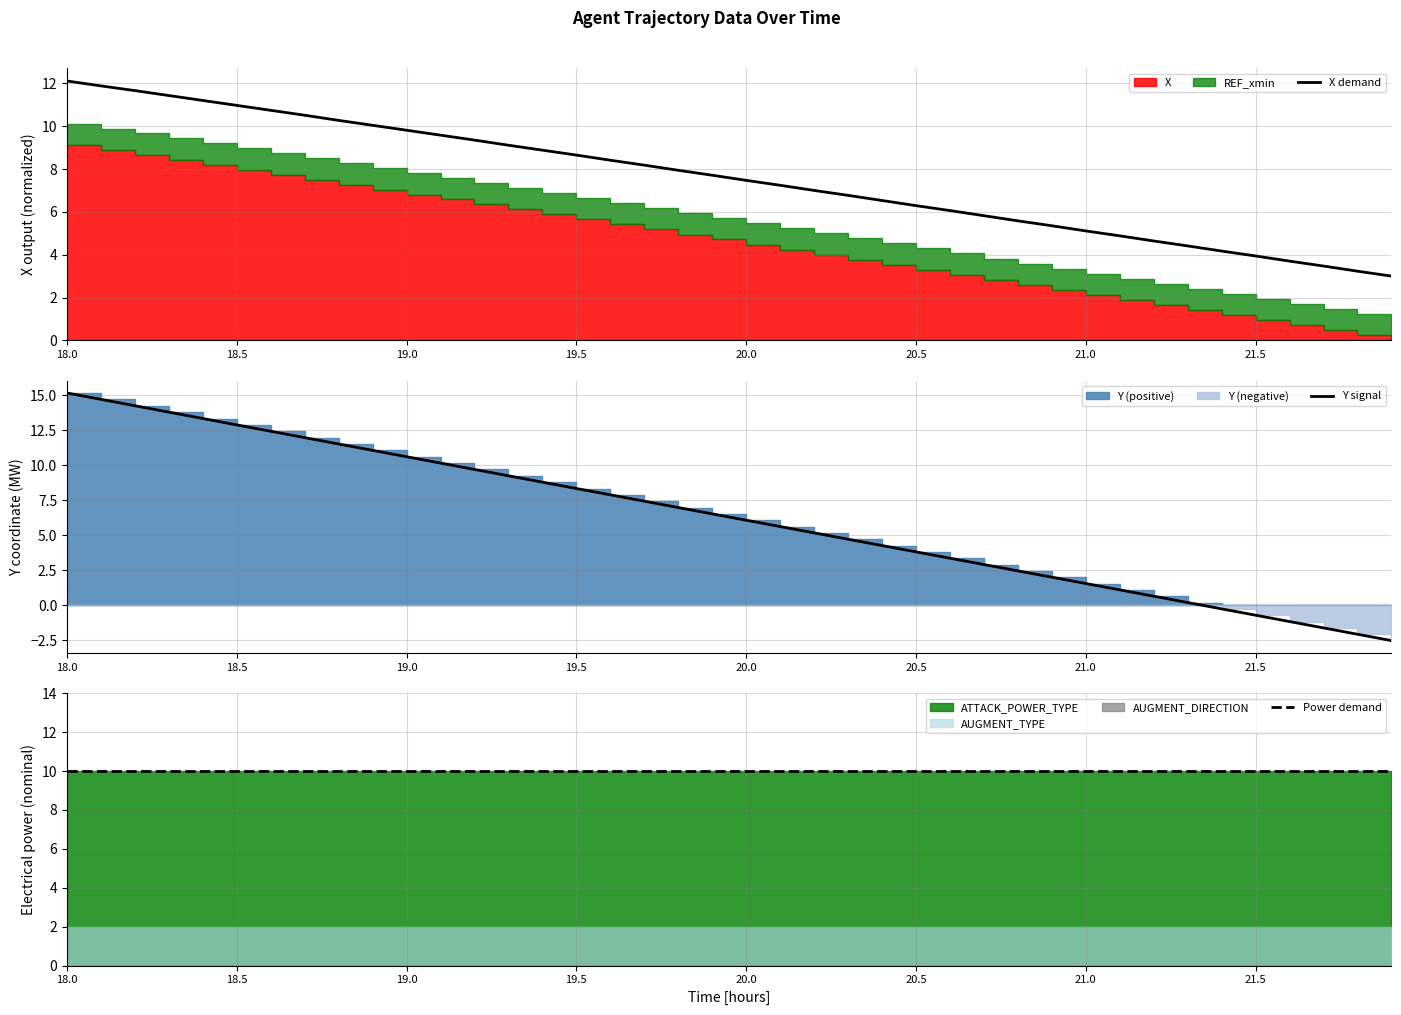

True or false: Y signal has a value of 1.6 at 21.0.

True